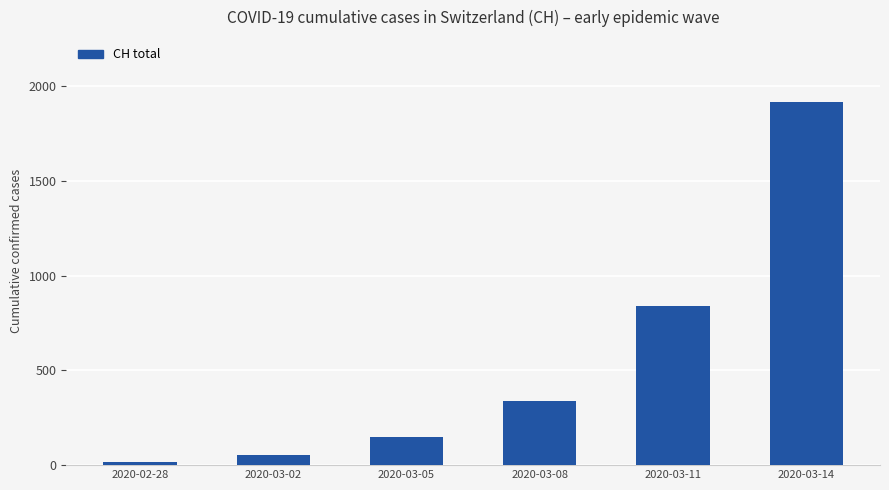

List the labels in order of value, largest first.

2020-03-14, 2020-03-11, 2020-03-08, 2020-03-05, 2020-03-02, 2020-02-28